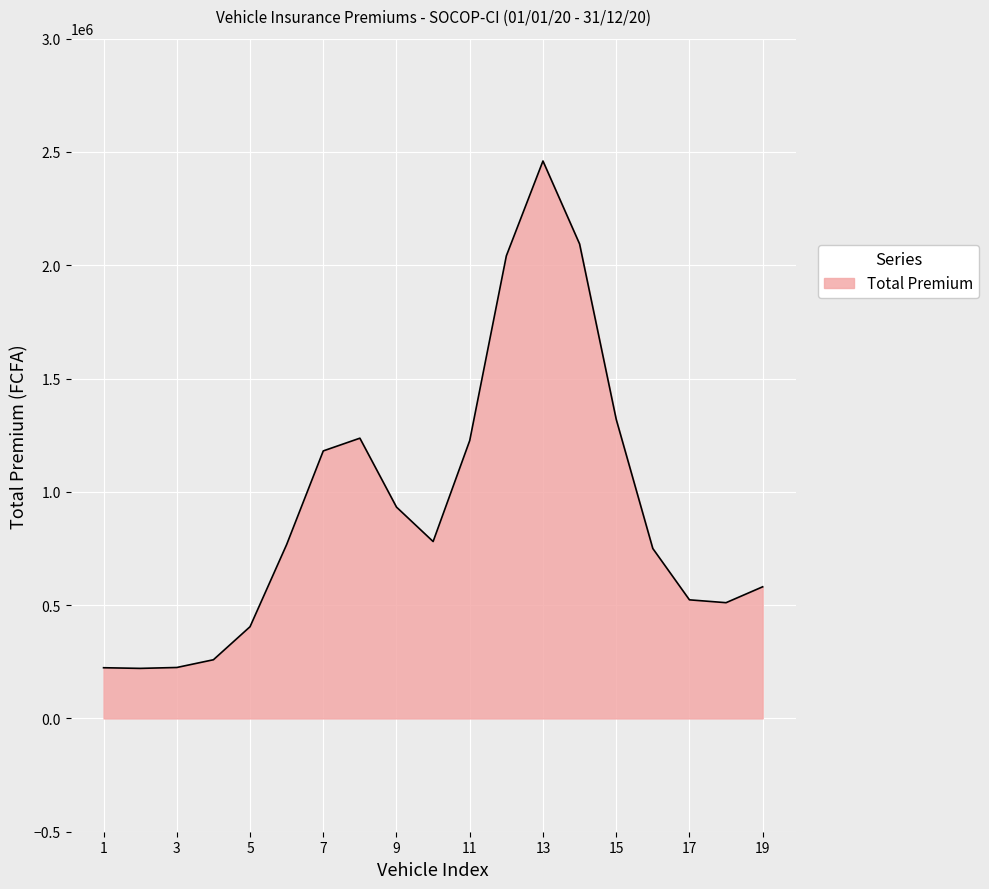

What is the minimum value shown in the chart?

220882.2